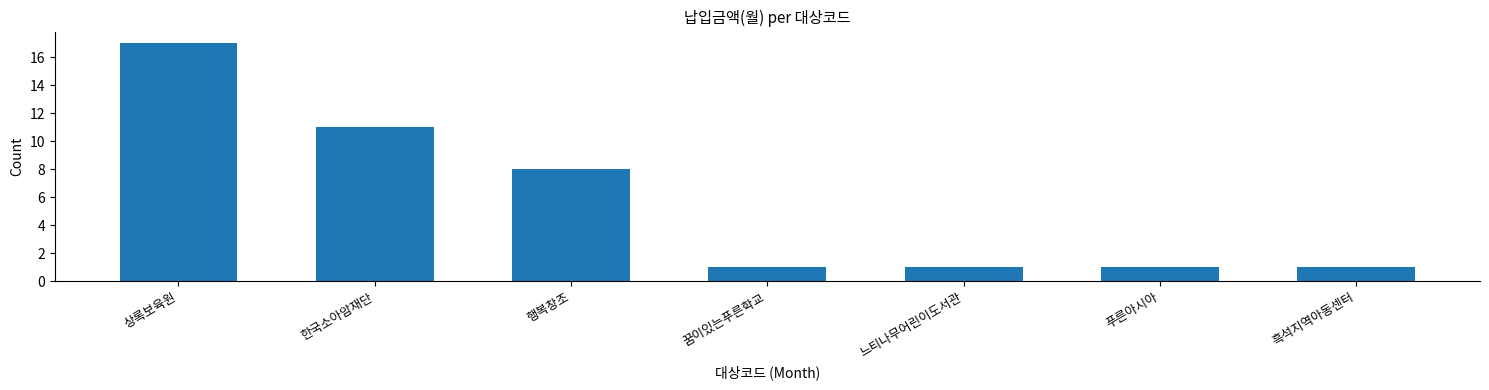

Count the values in the range 1 to 11.

6